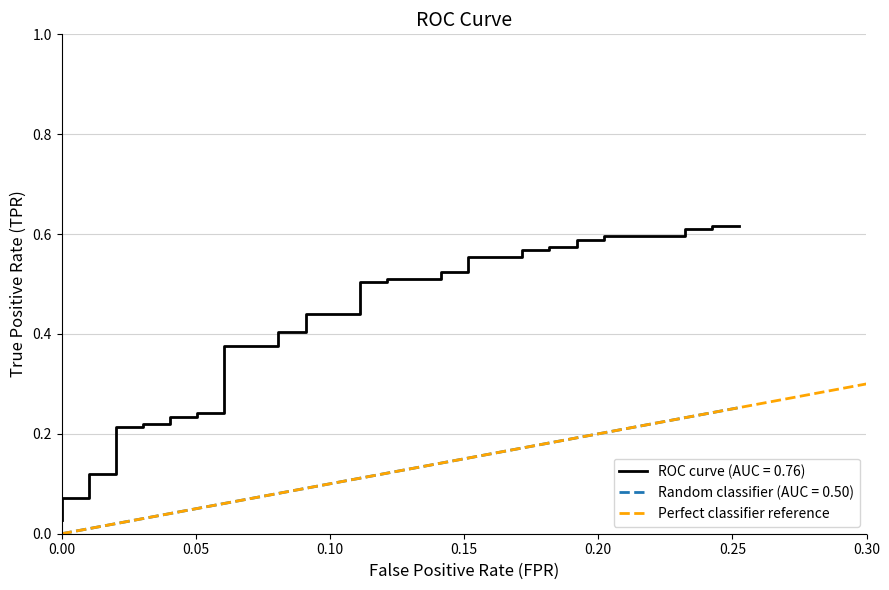

What is the sum of all values?

1